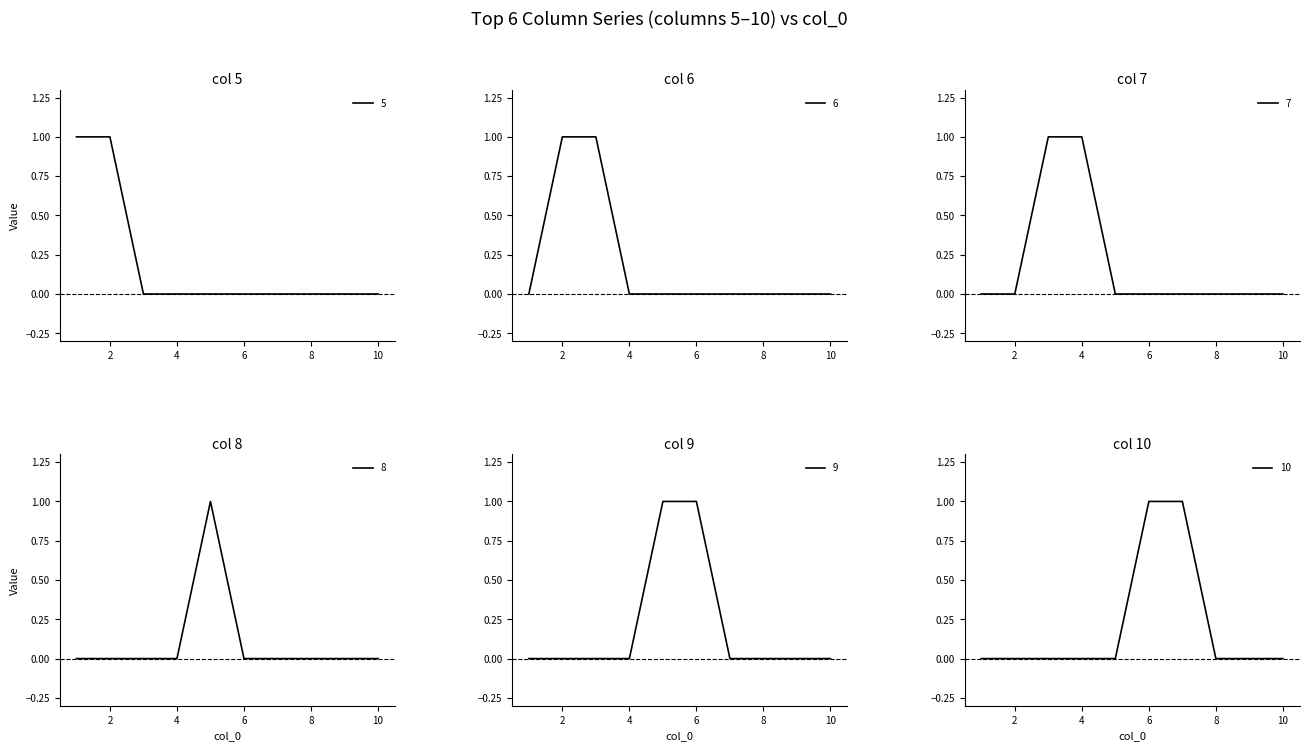

True or false: 9 and 5 intersect in this chart.

False